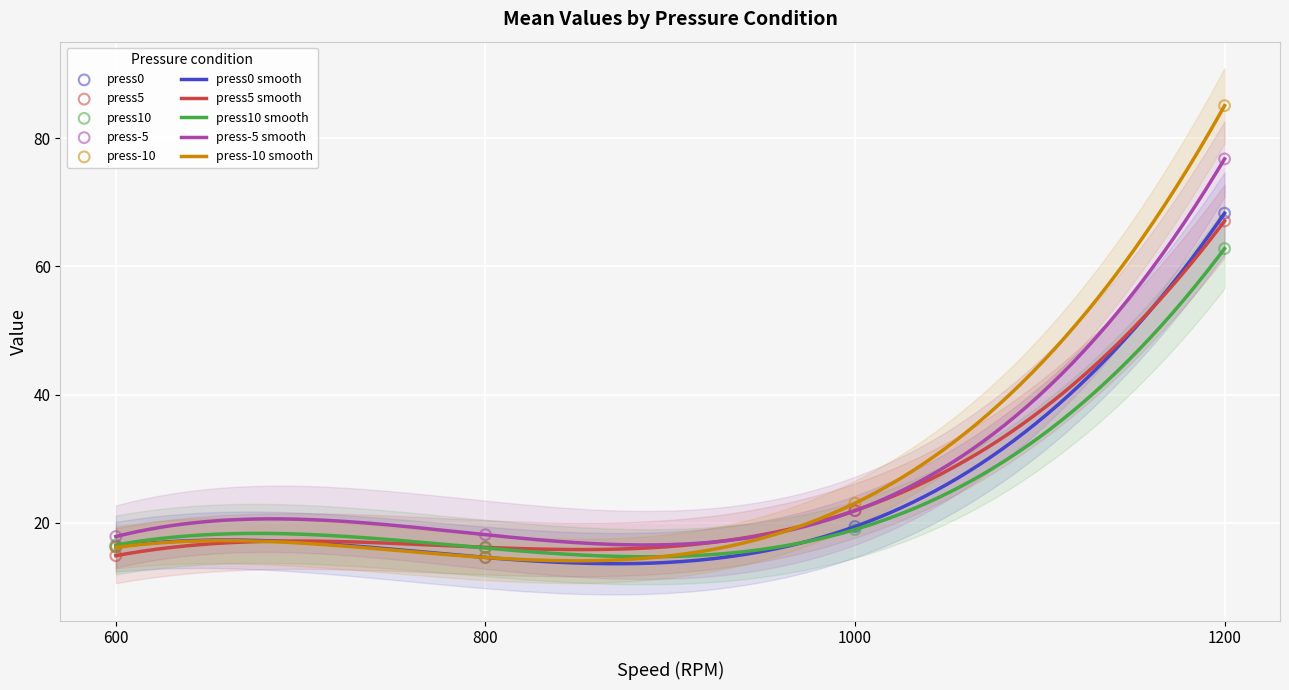

At how many categories does at least one series exceed 18?

3